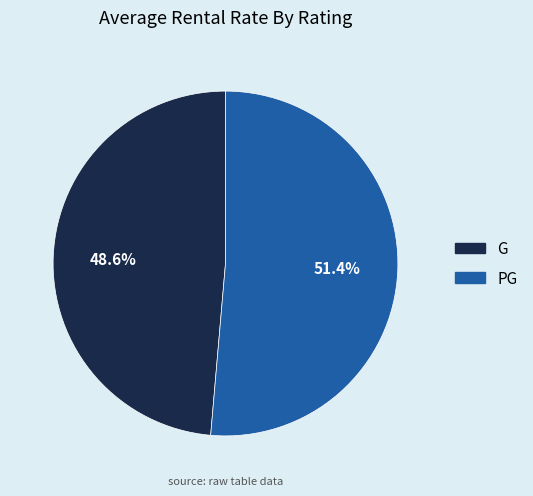

Which category has the biggest portion of the pie?

PG